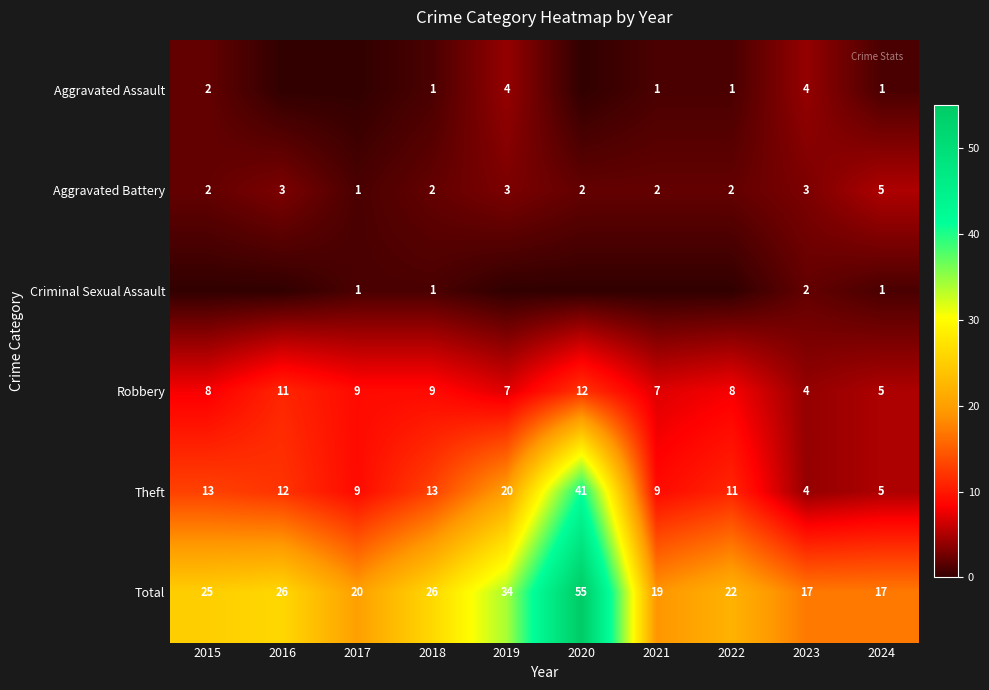

At which label does Aggravated Battery reach its minimum?

2017